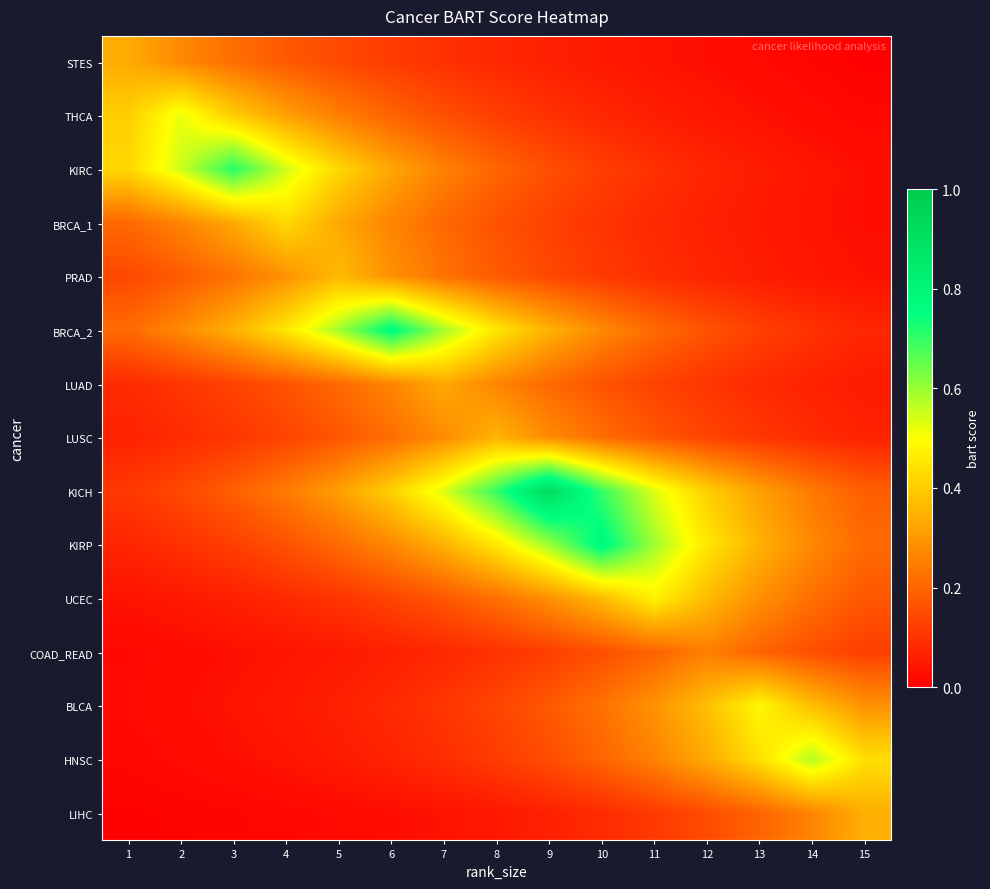

Which series has the largest range (max minus min)?

KICH